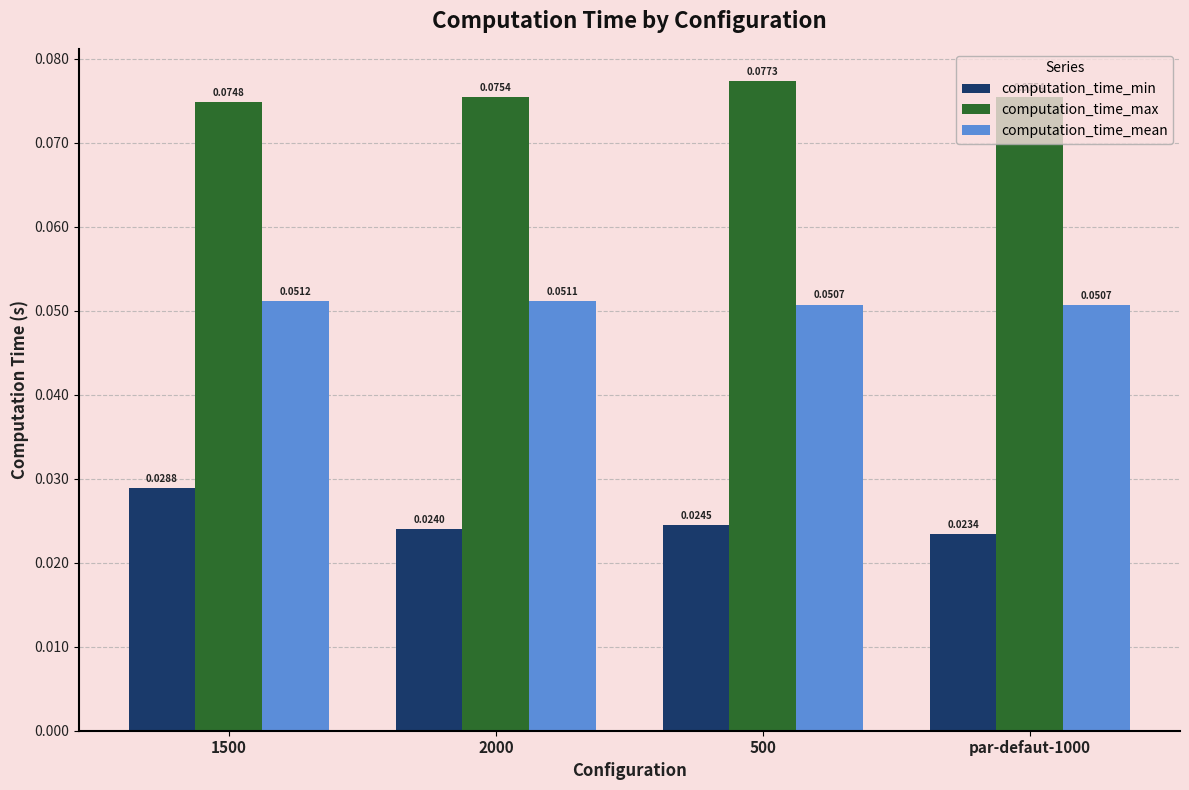

Rank the series at 1500 from lowest to highest value.

computation_time_min, computation_time_mean, computation_time_max